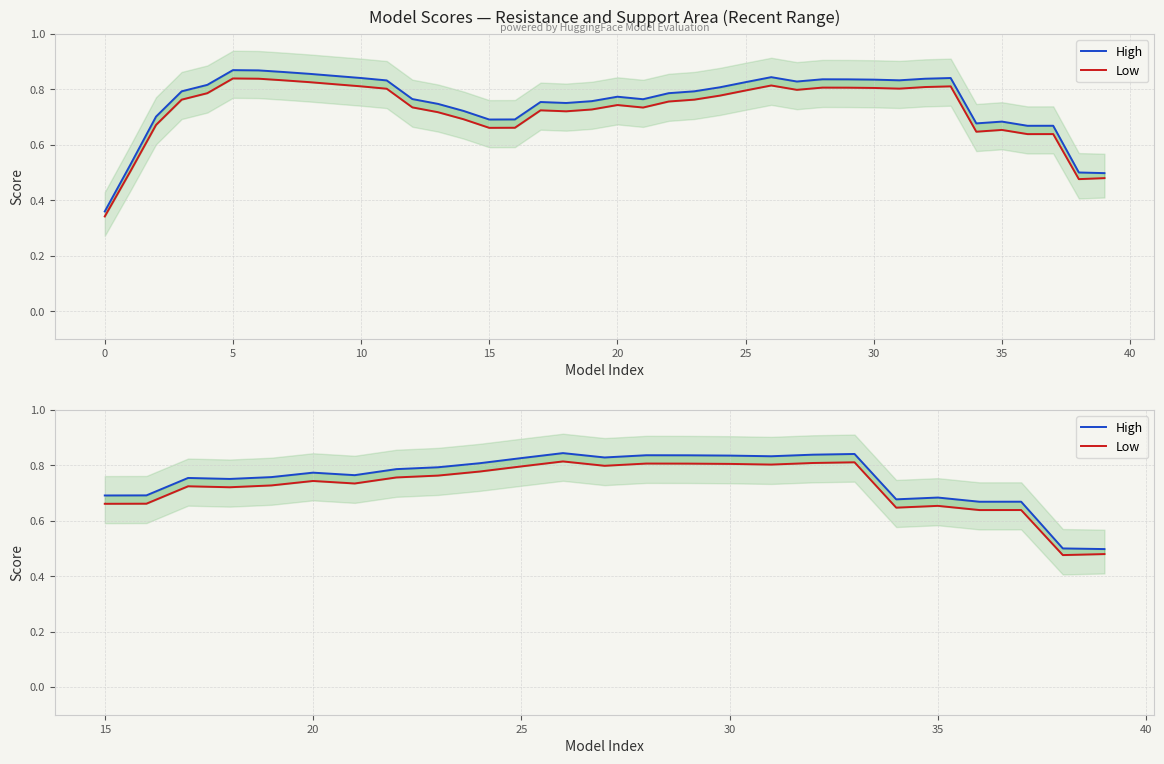

How many interior local valleys does the High series have?

6